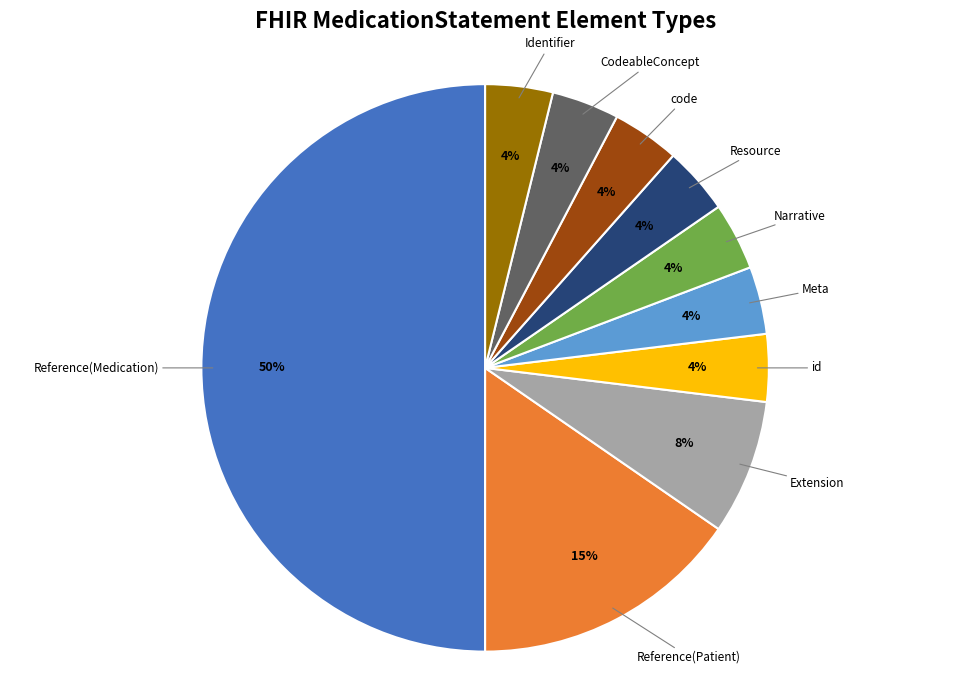

How many segments does this pie chart have?

10